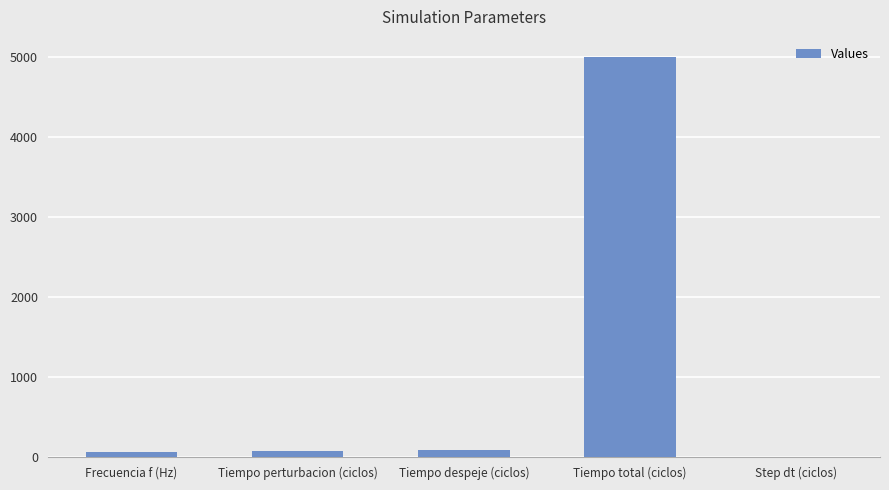

Is it true that the value at Tiempo despeje (ciclos) is 83.0?

True